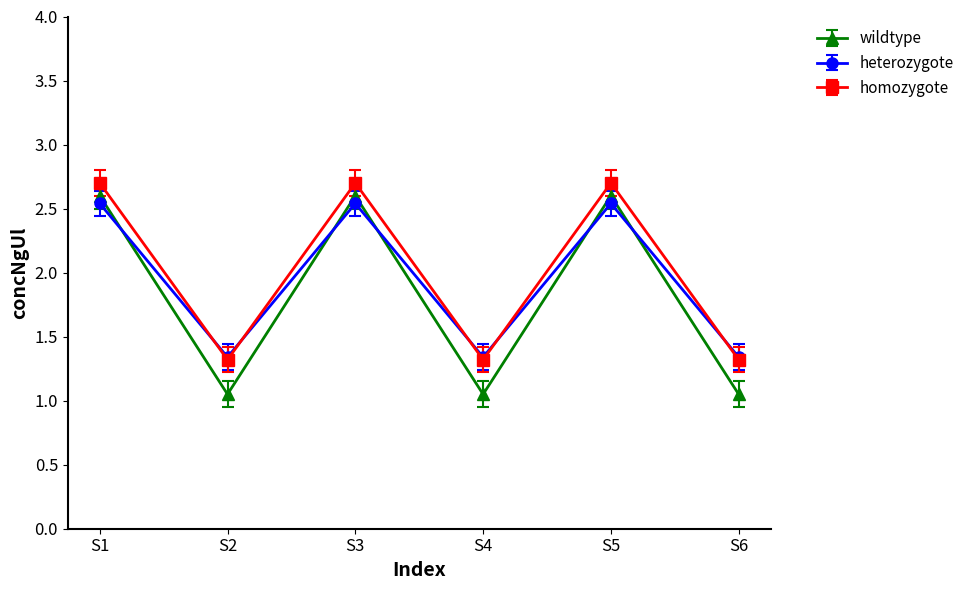

Which series has the largest range (max minus min)?

wildtype